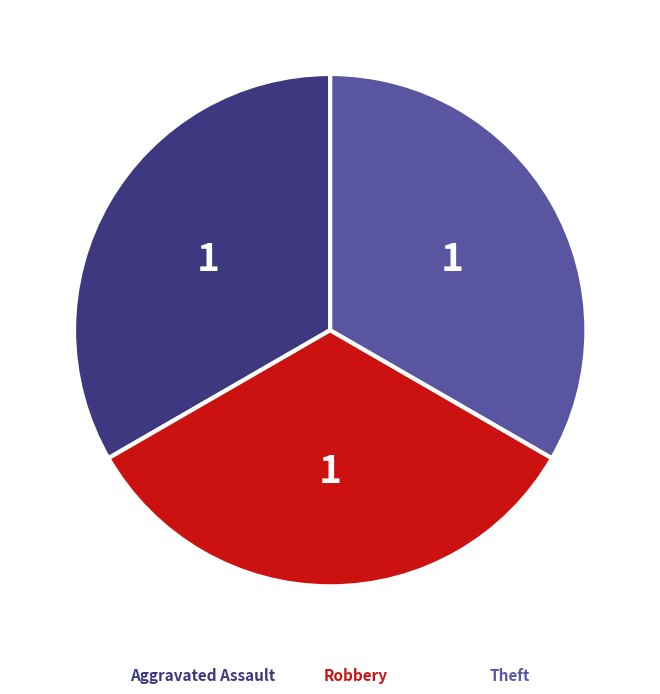

Does any single category account for the majority?

No